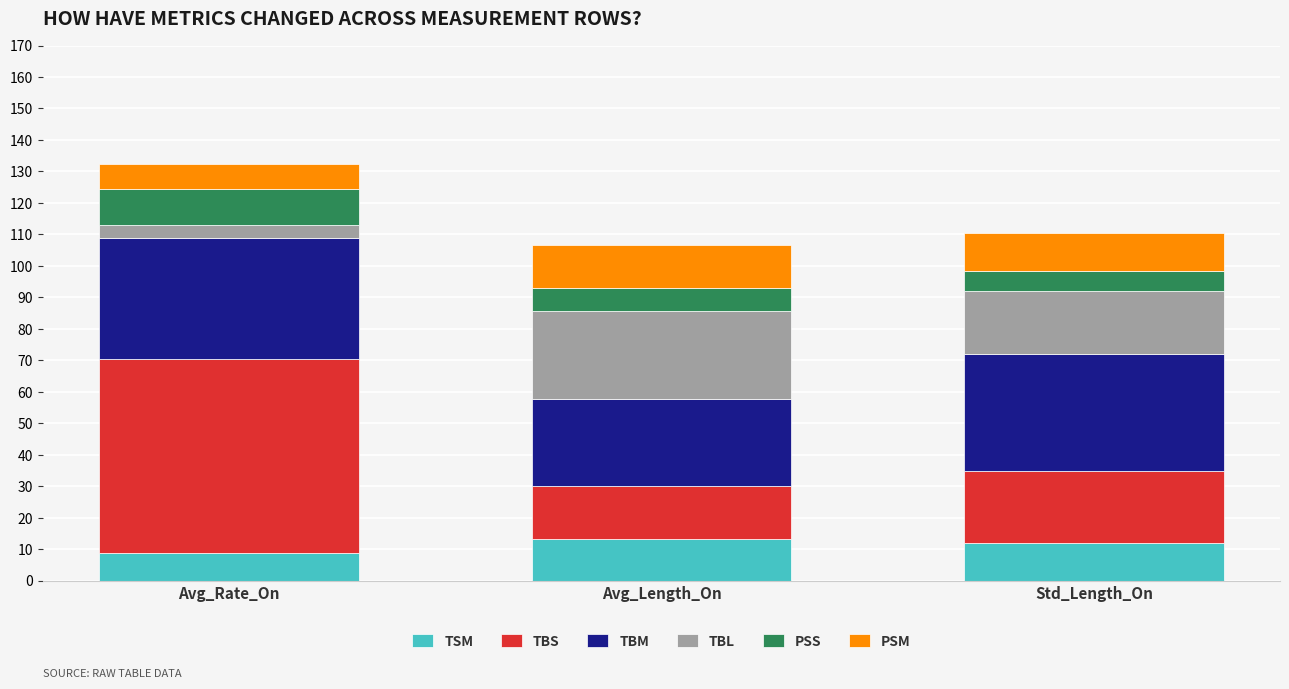

At which category is the sum across all series the highest?

Avg_Rate_On